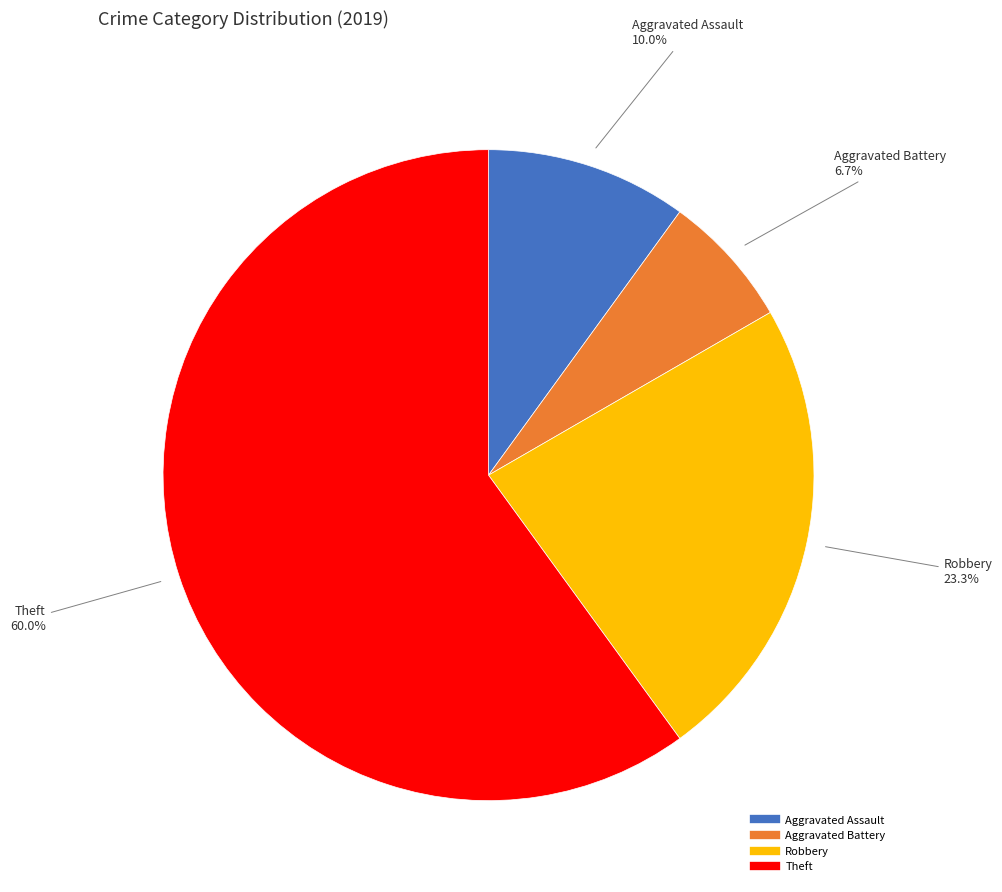

Does any single category account for the majority?

Yes